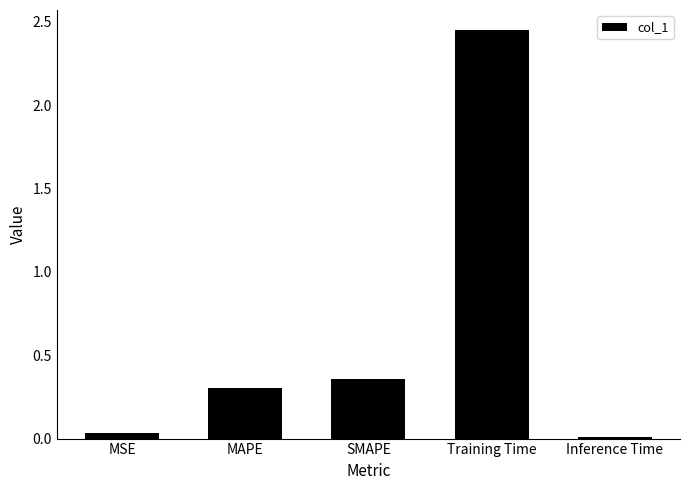

What is the label of the 5th bar from the right?

MSE